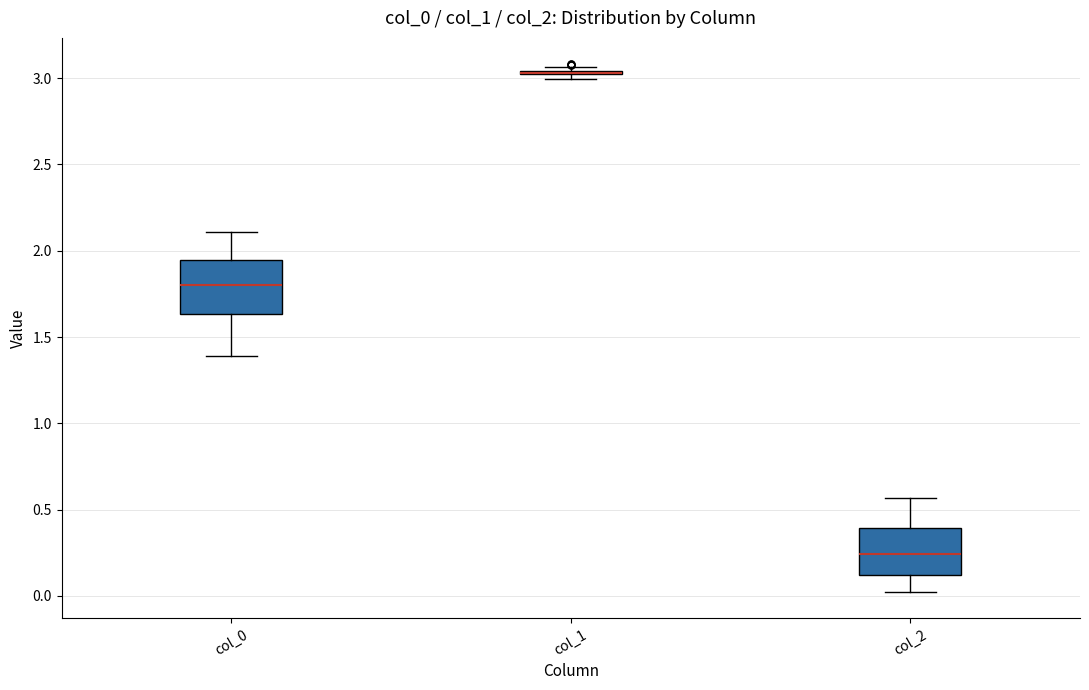

Where is the upper edge of the box for col_2 on the y-axis? The values are not printed on the chart, so give them approximately, as read against the axis.

0.40